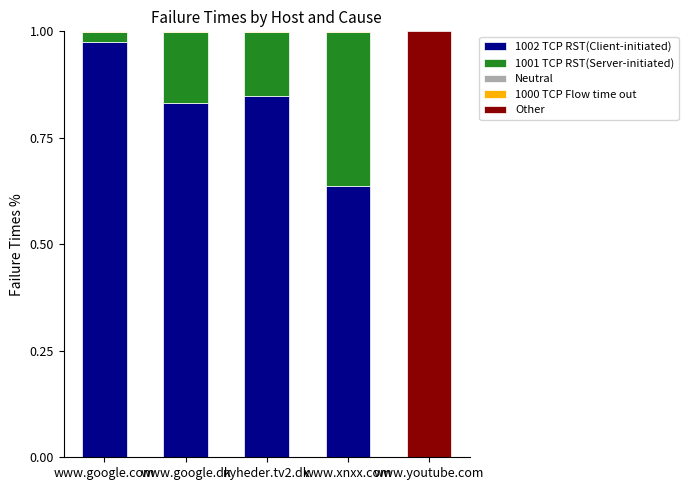

True or false: 1002 TCP RST(Client-initiated) has a value of 0.0 at www.youtube.com.

True